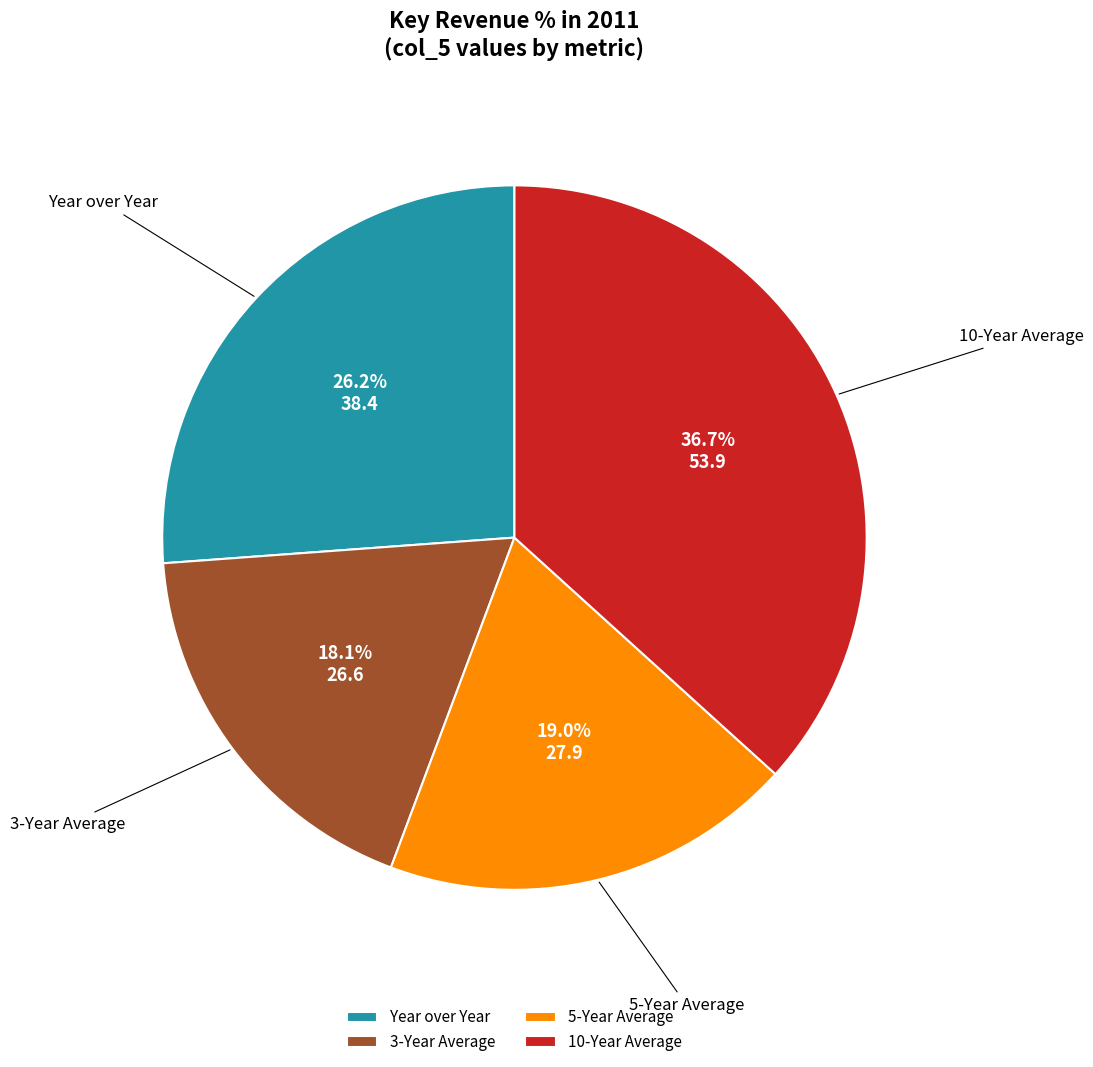

Do 3-Year Average and Year over Year together represent more than half of the pie?

No